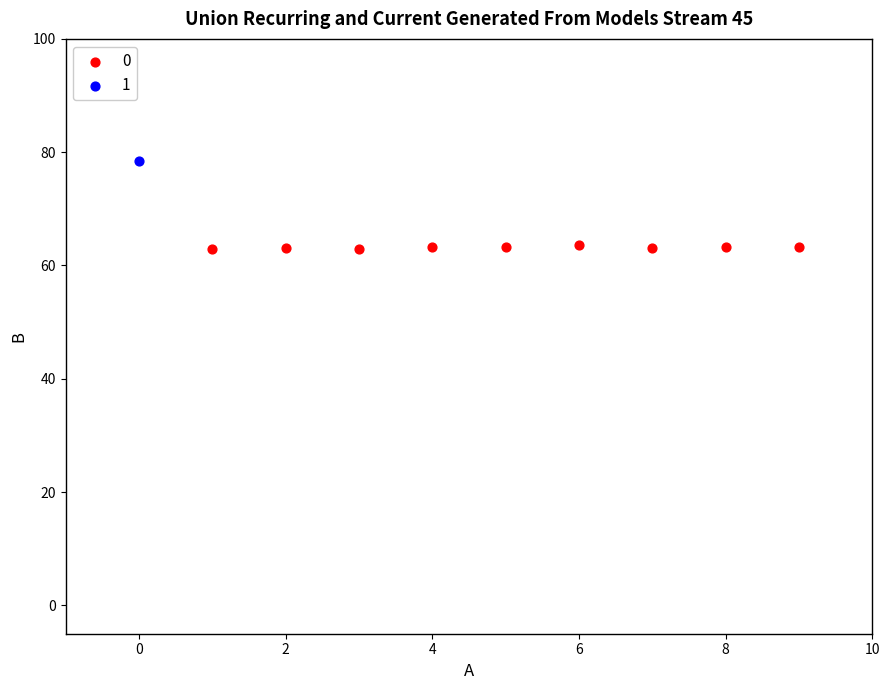

What are all the series names shown in the legend?

0, 1